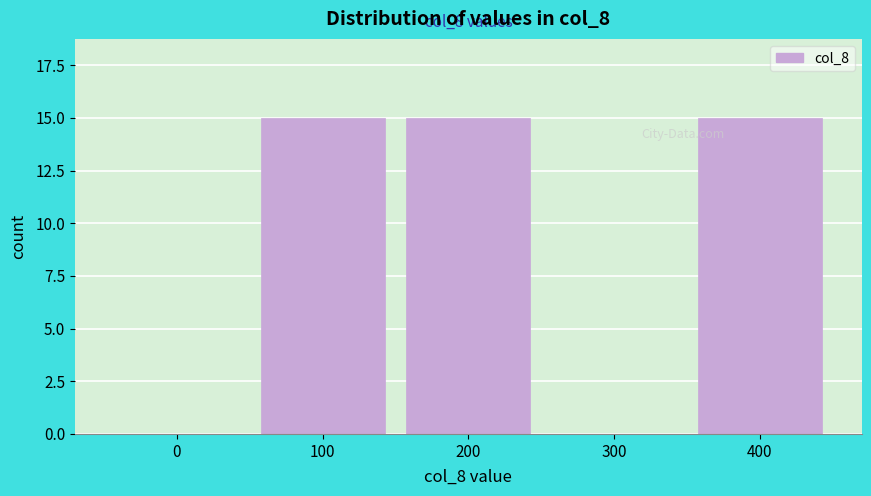

Reading left to right, transcribe all the data shown in this chart.

0=0	100=15	200=15	300=0	400=15